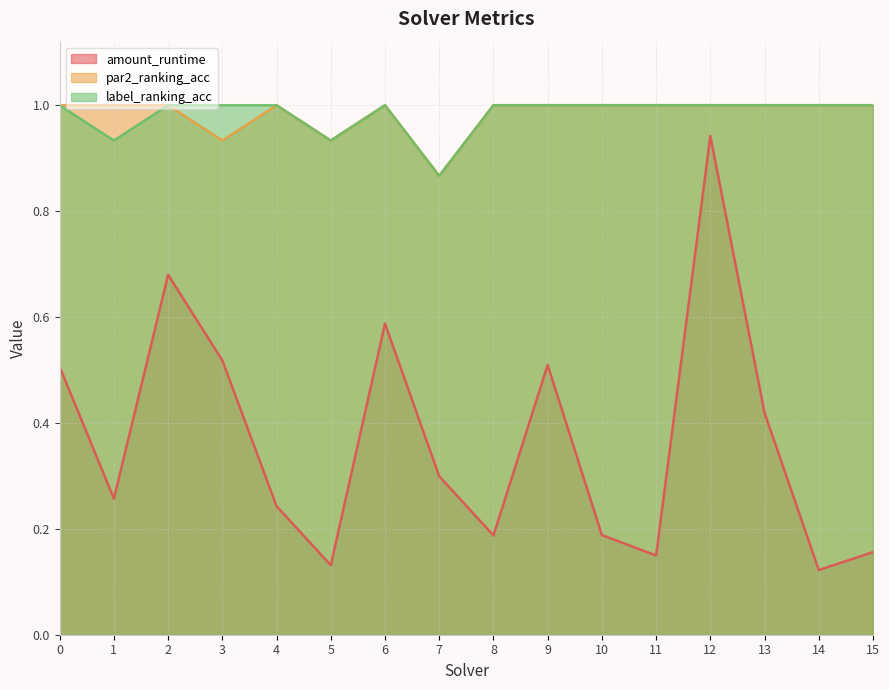

At which category is the sum across all series the highest?

12